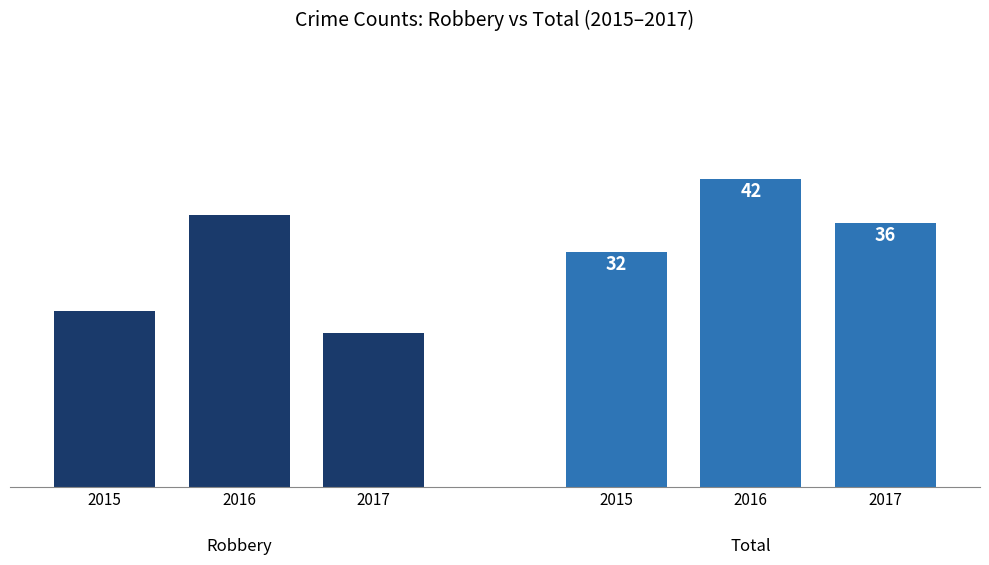

How many series are shown in this chart?

2